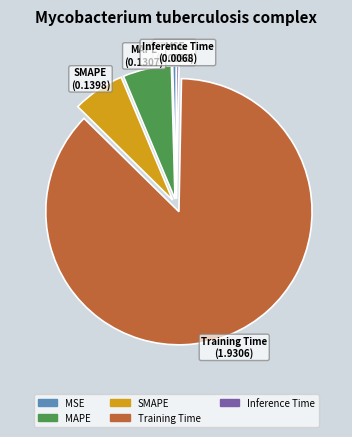

Which has a higher value, MAPE or MSE?

MAPE